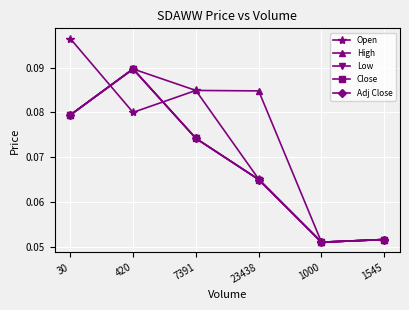

Is this an area chart (filled region under the line)?

No